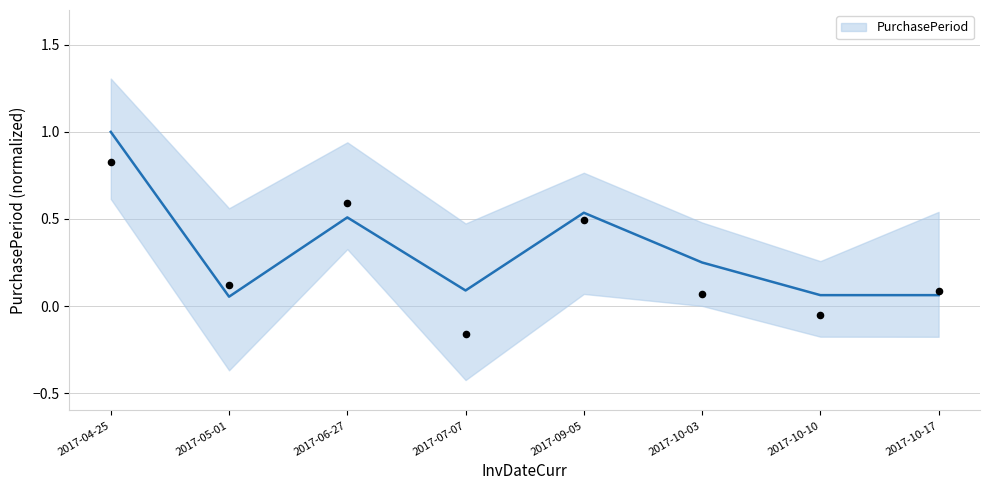

What is the change in value from 2017-06-27 to 2017-10-03?

-0.3